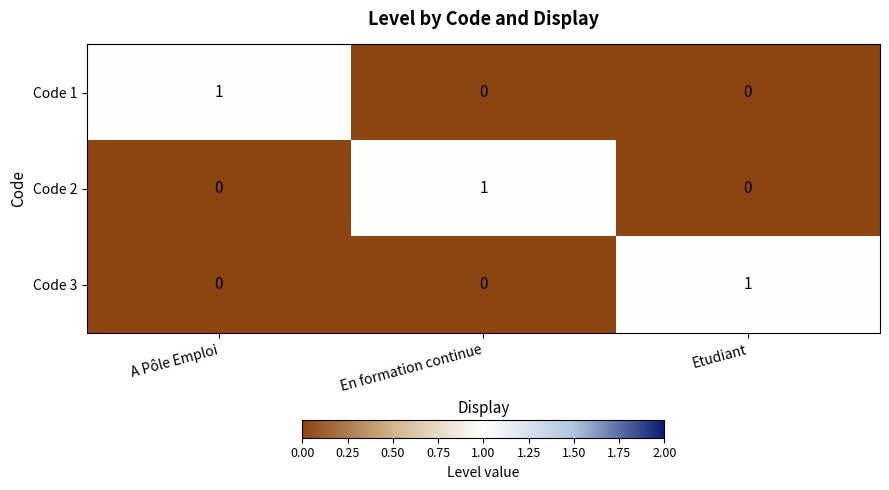

What is the total value across all series at En formation continue?

1